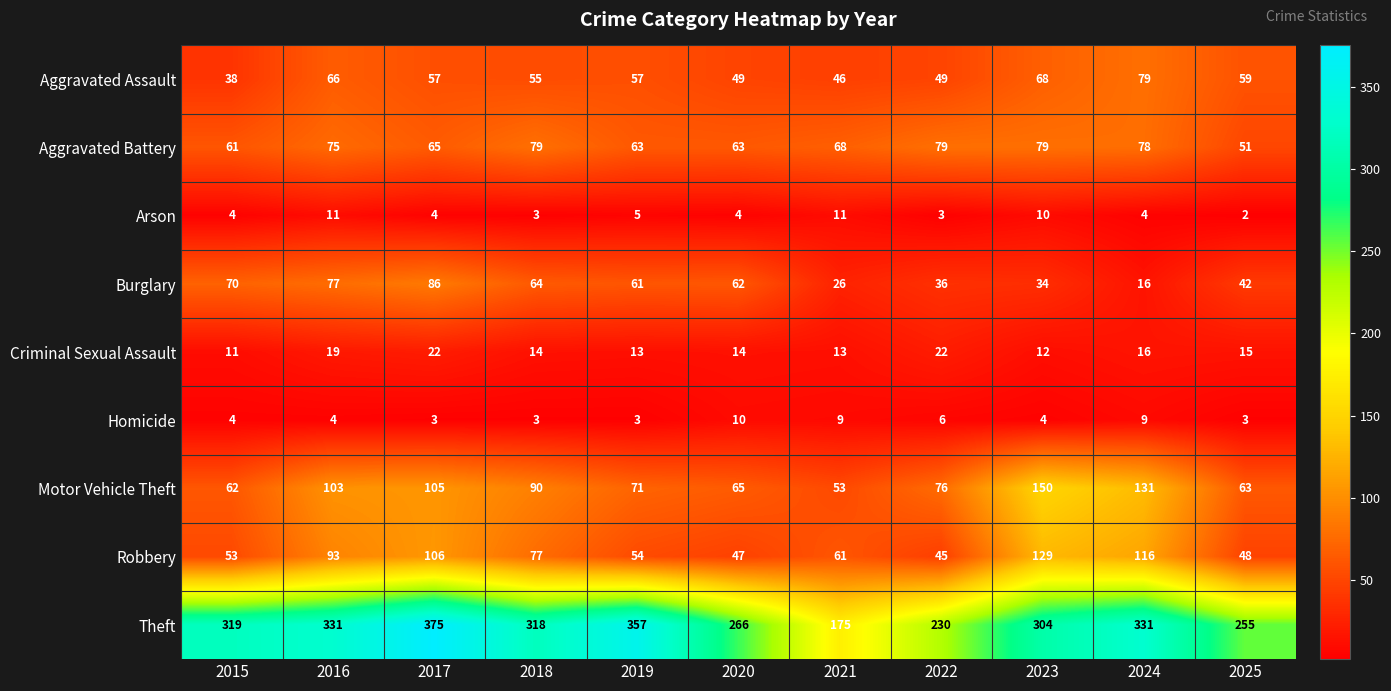

What is the maximum value shown in the chart?

375